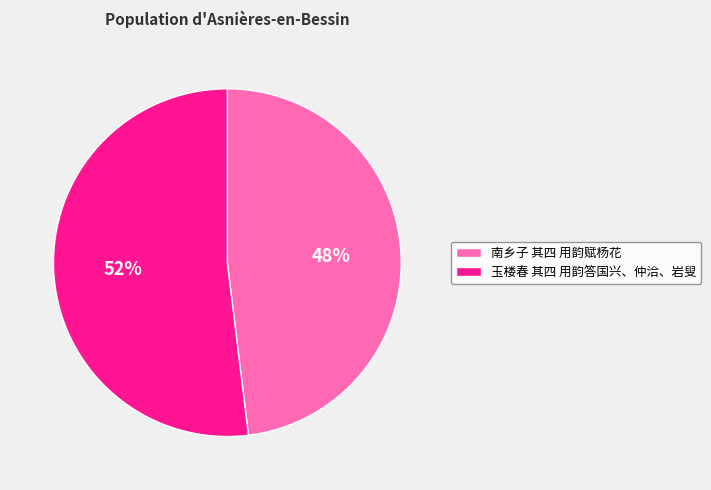

Which slice represents more than half of the pie?

玉楼春 其四 用韵答国兴、仲洽、岩叟